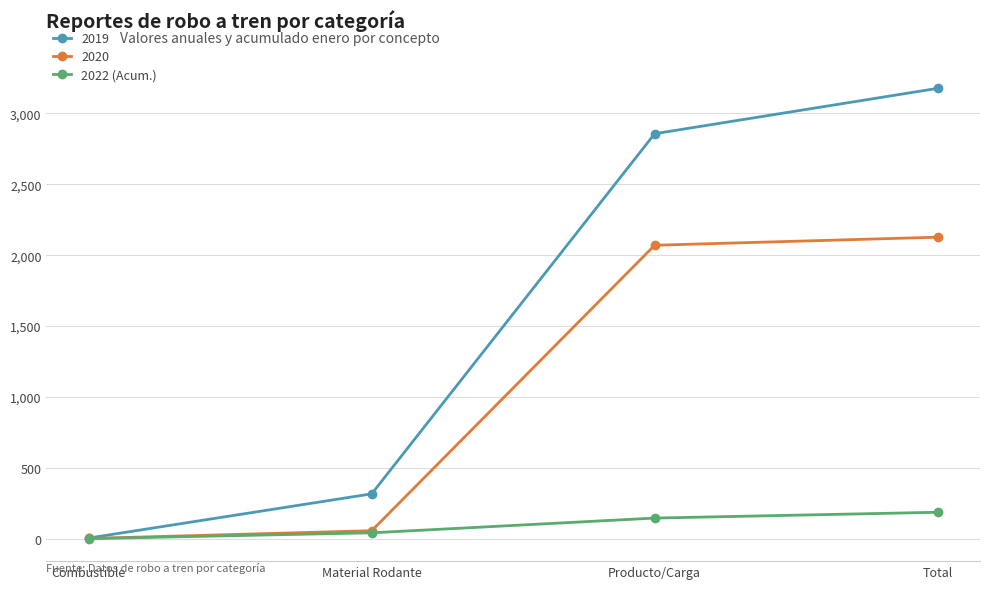

True or false: 2019 has a value of 316 at Material Rodante.

True